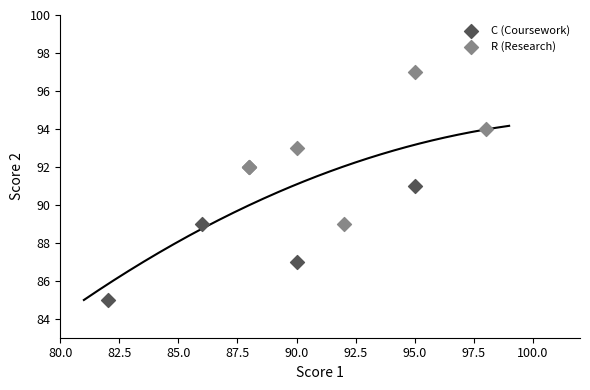

Which series has the largest Y range (max minus min)?

R (Research)